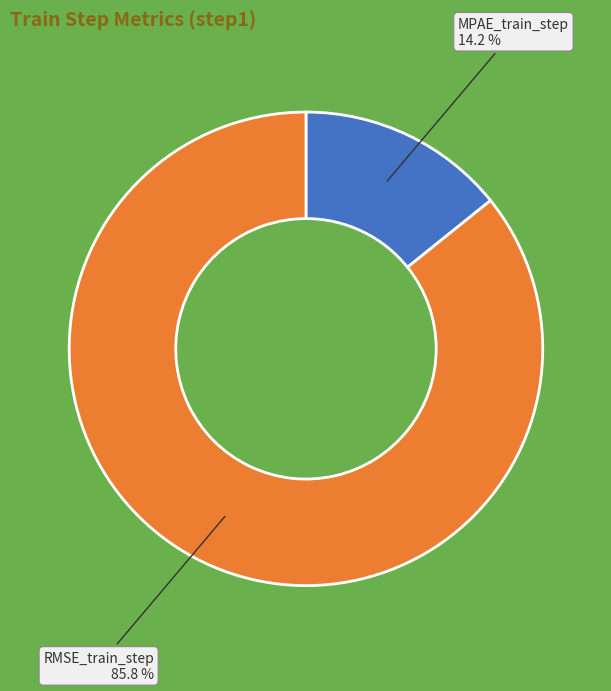

To the nearest percent, what is the combined percentage of RMSE_train_step and MPAE_train_step?

100%